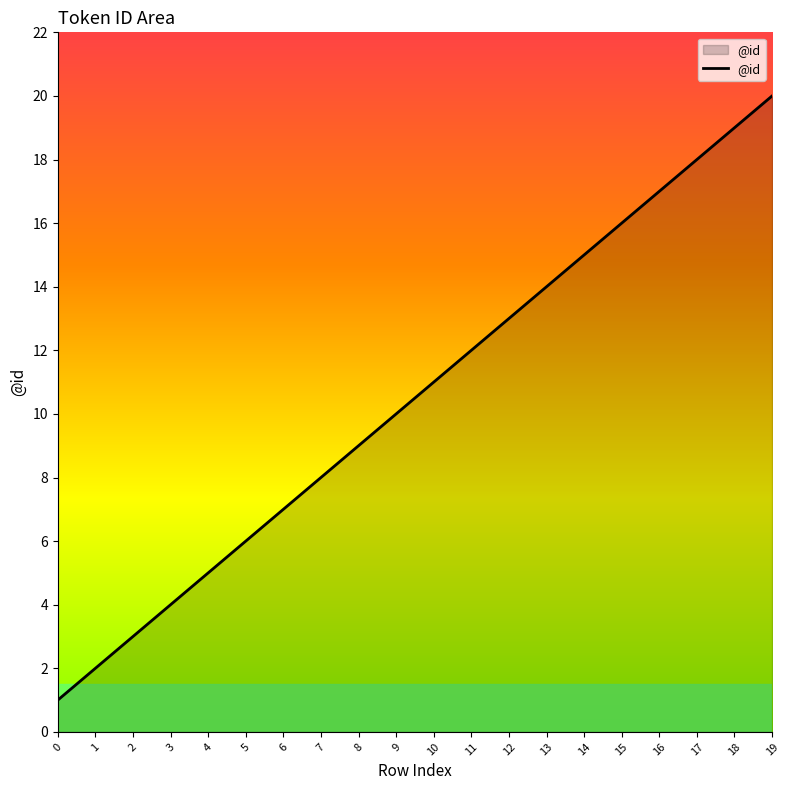

What is the ratio of the value at 8 to the value at 14?

0.6